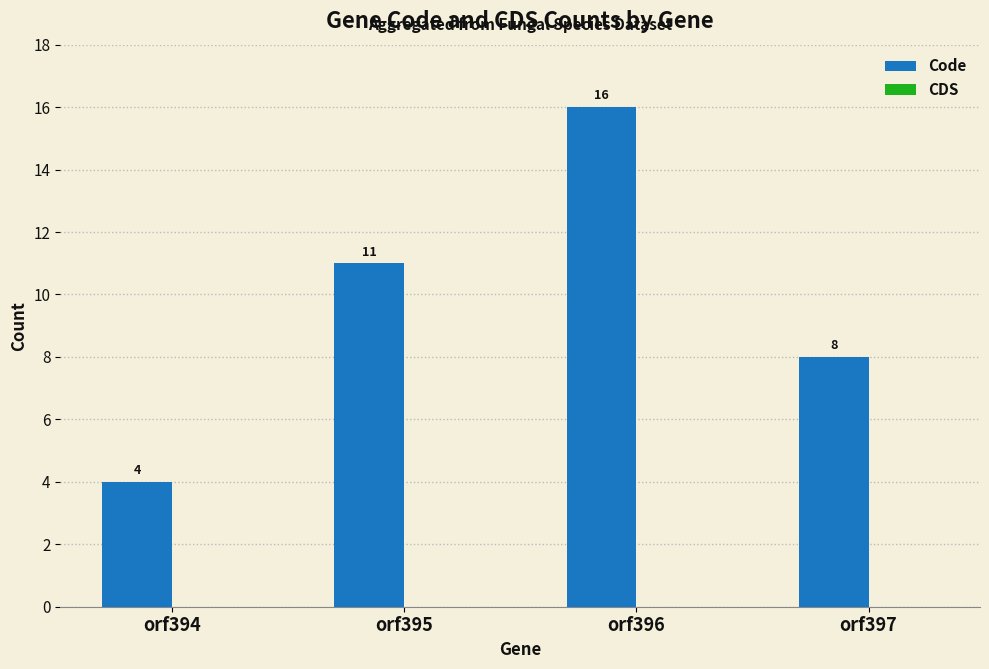

Rank the categories by value from lowest to highest.

orf394, orf397, orf395, orf396